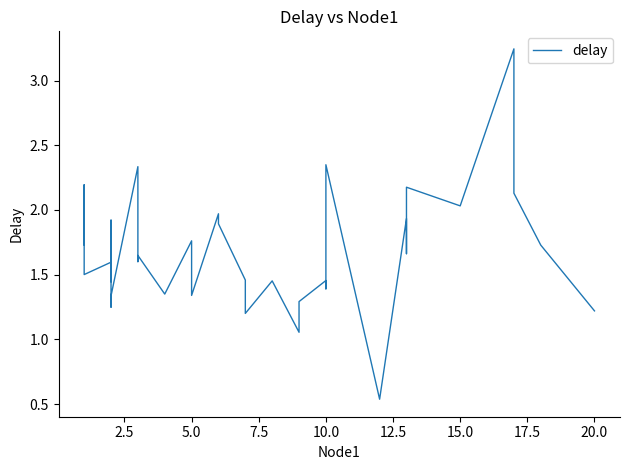

What is the minimum value shown in the chart?

0.5